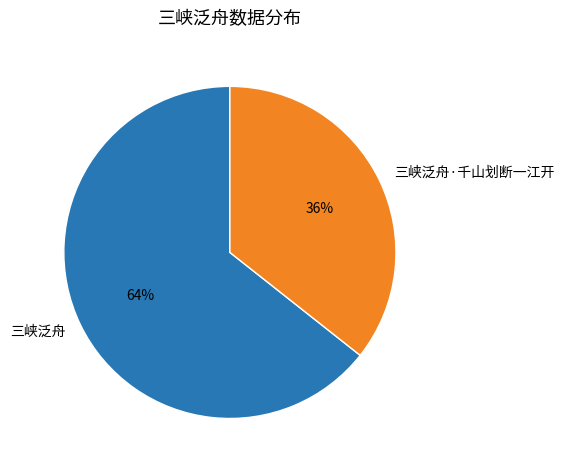

How many slices are in this pie chart?

2